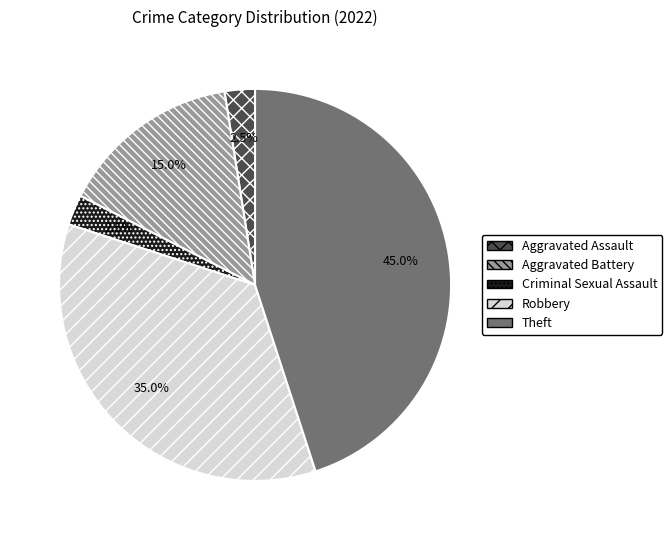

What is the ratio of the value at Robbery to the value at Aggravated Assault?

14.0